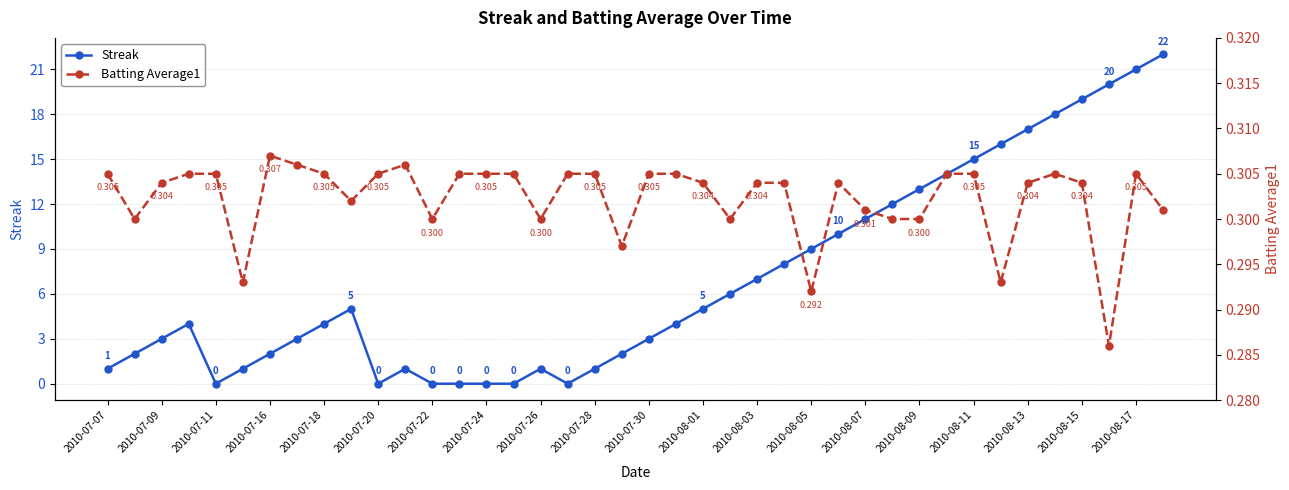

What are all the series names shown in the legend?

Streak, Batting Average1